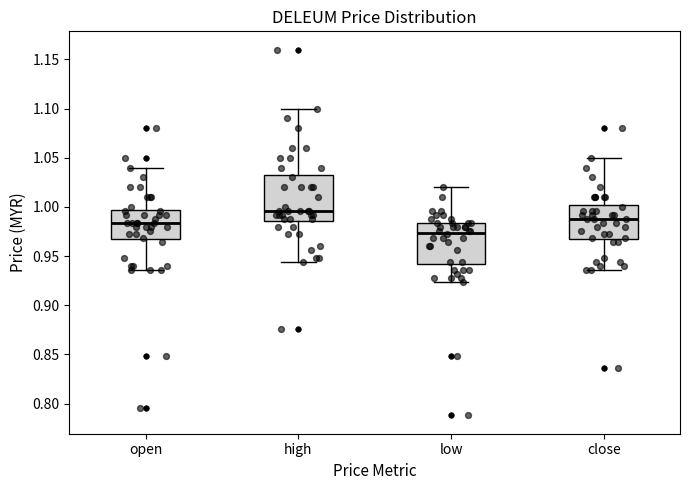

Which box has the highest median line?

high